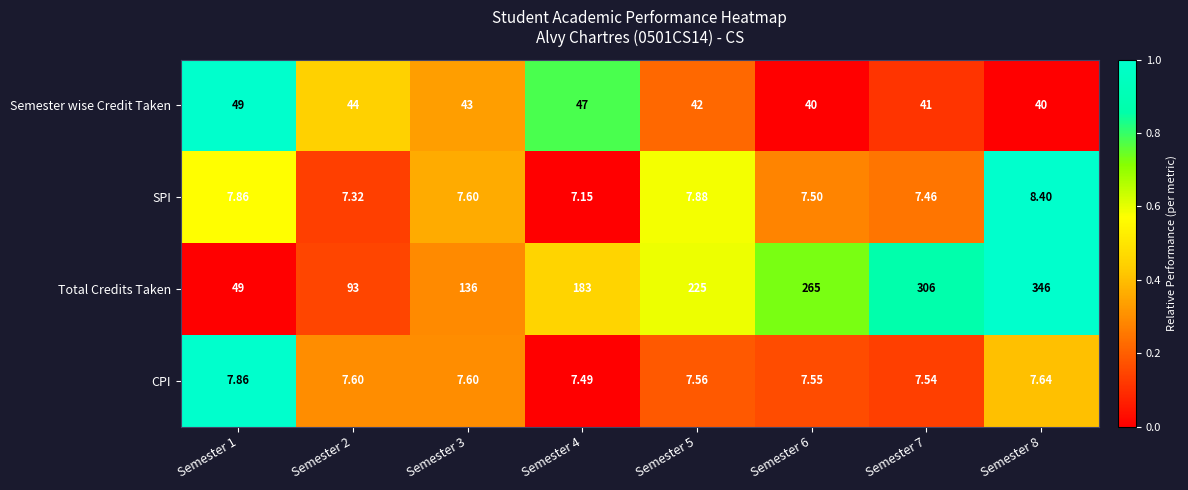

List the series in order of their peak value, highest first.

Total Credits Taken, Semester wise Credit Taken, SPI, CPI